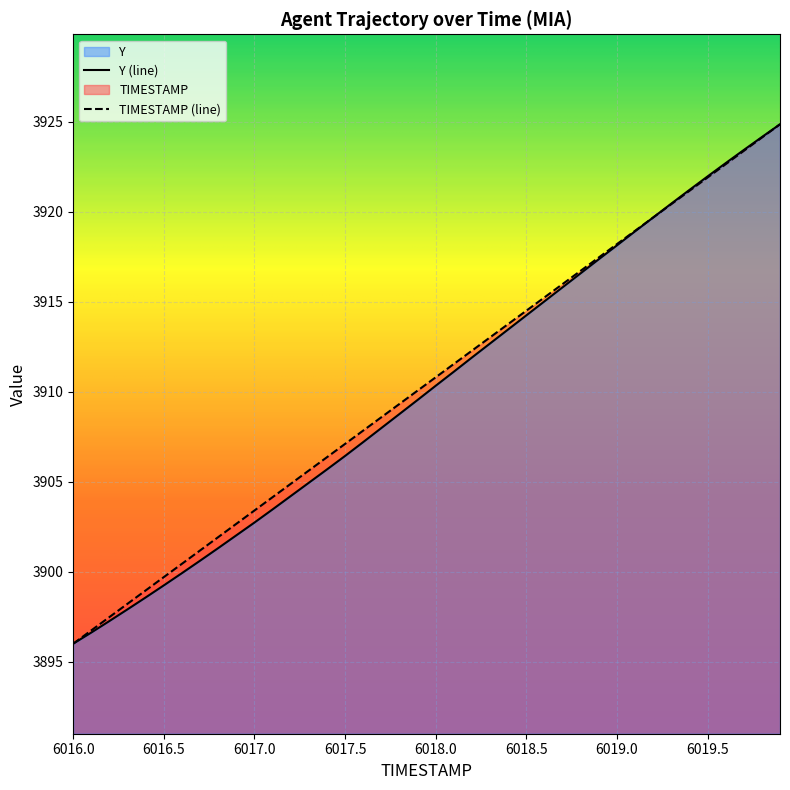

What position from the right is 6019.2?

8